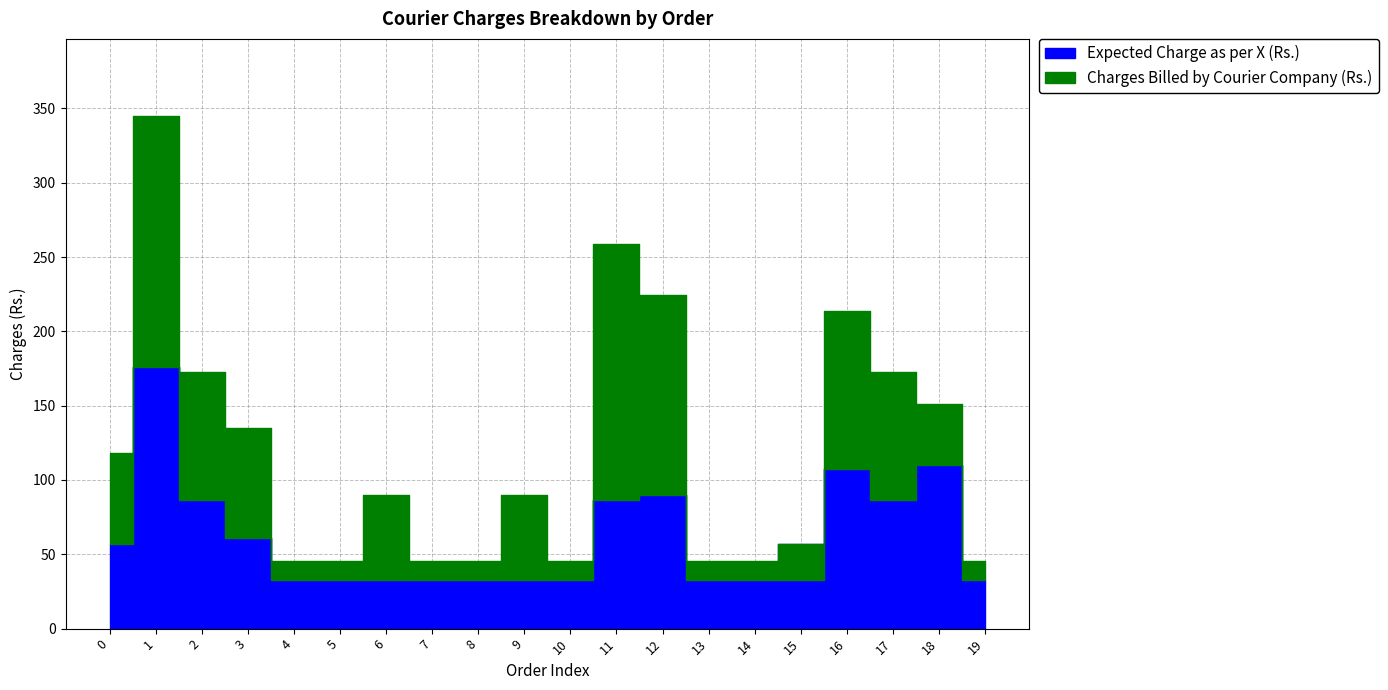

What is the maximum value for Charges Billed by Courier Company (Rs.)?

345.0